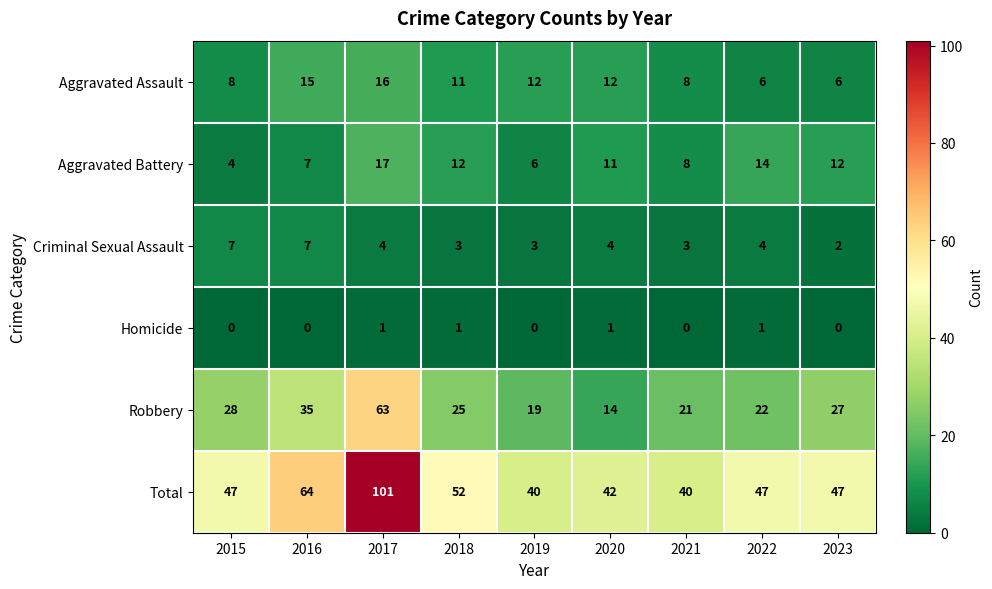

Which series has the widest spread of values?

Total